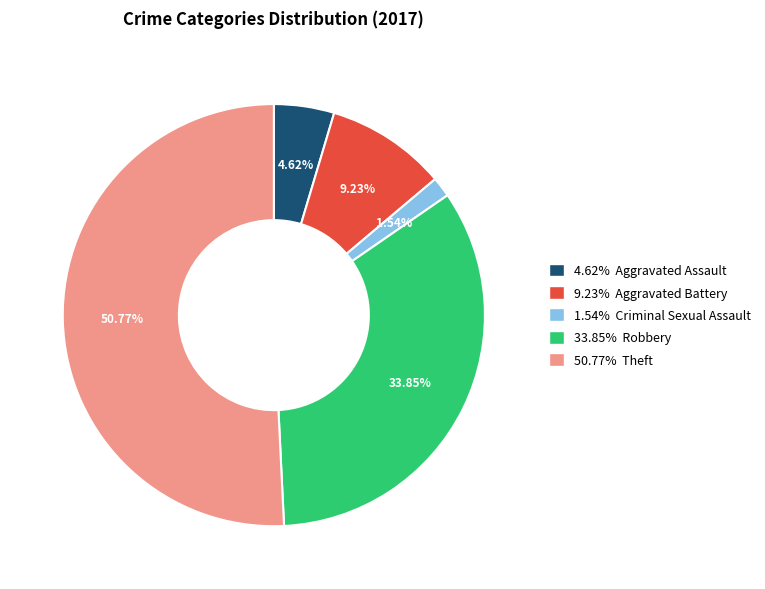

Is the sum of 4.62% Aggravated Assault and 50.77% Theft greater than half?

Yes